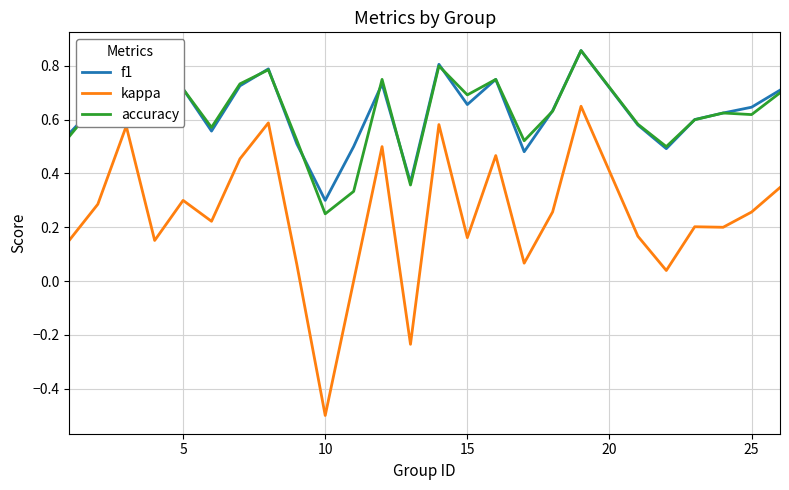

Which series has the largest range (max minus min)?

kappa